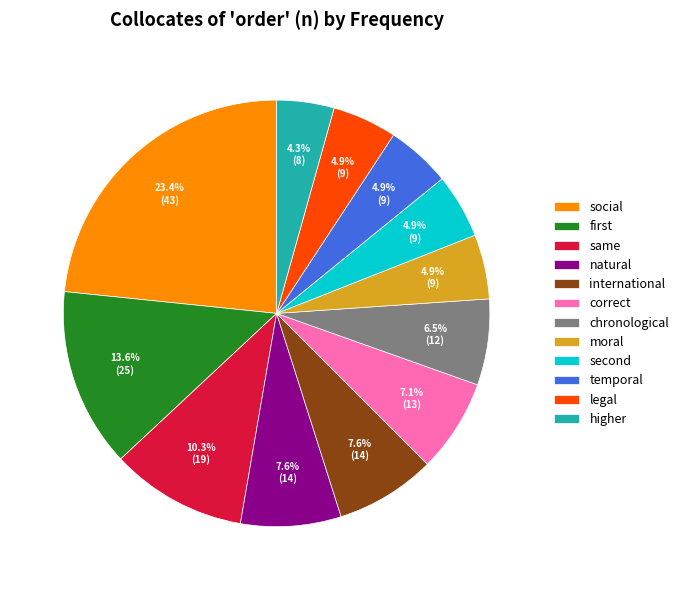

What is the smallest slice in the pie chart?

higher